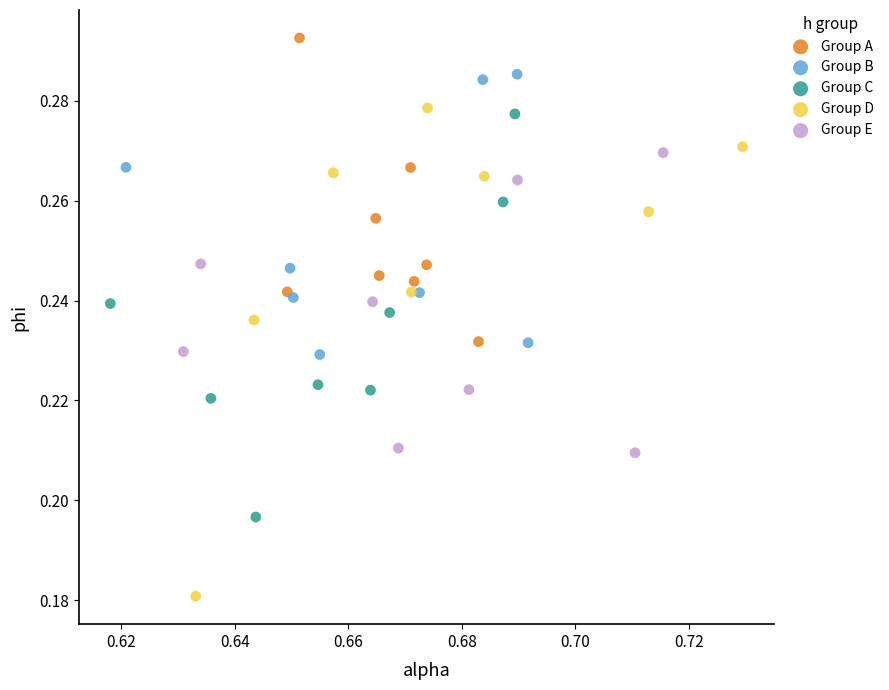

Which series contains the highest Y value?

Group A